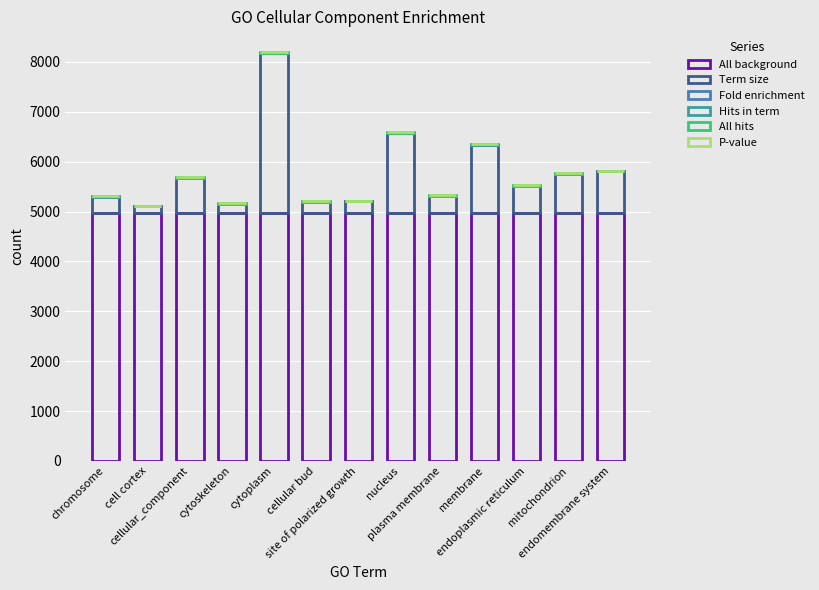

Rank the series by their maximum value, from lowest to highest.

P-value, Fold enrichment, Hits in term, All hits, Term size, All background